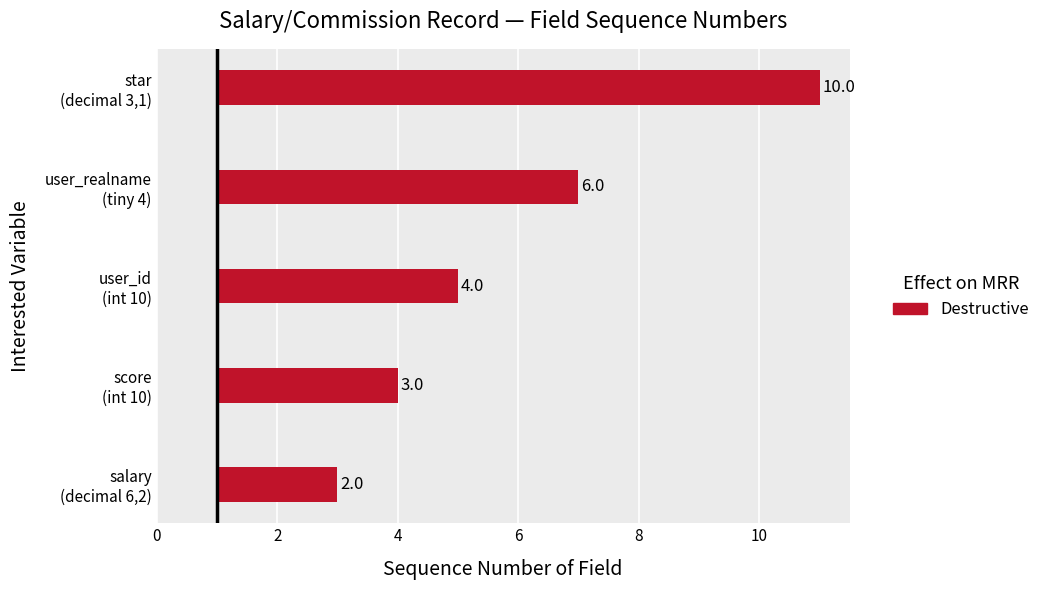

Approximately how many times larger is the value at salary (decimal 6,2) compared to star (decimal 3,1)?

0.2